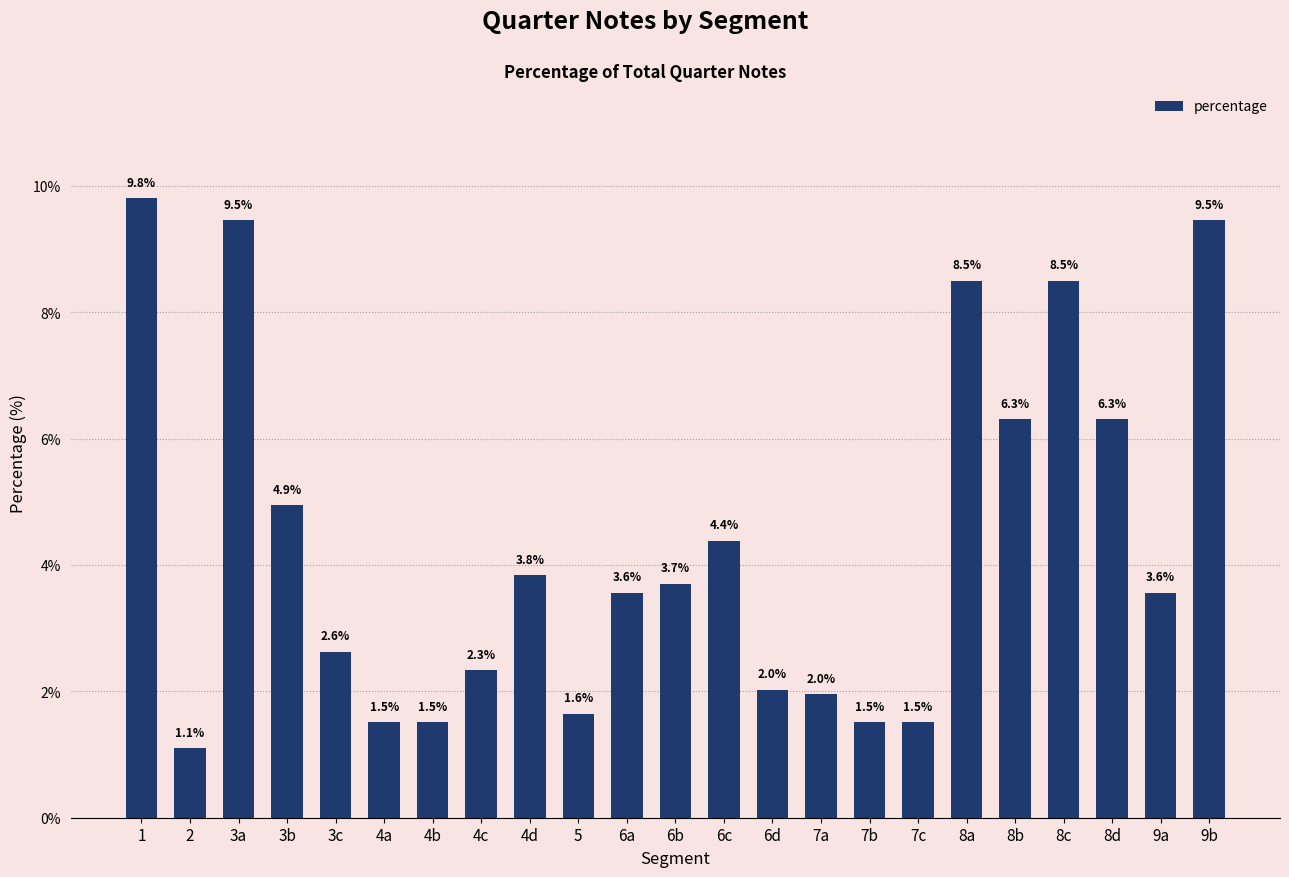

Count the number of data series in this chart.

1